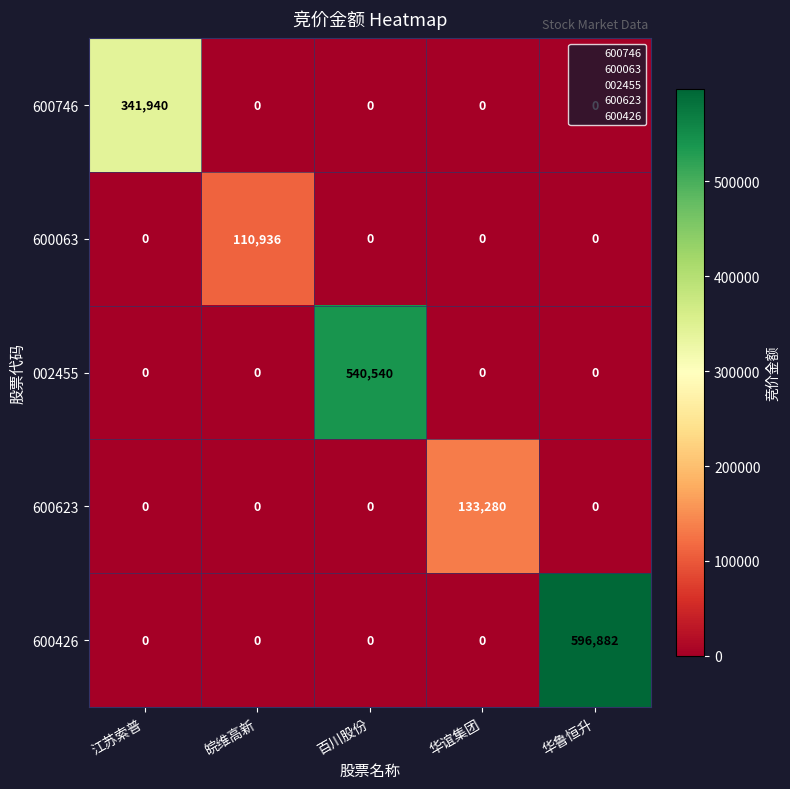

What is the difference between the maximum and minimum values in the 600063 series?

110936